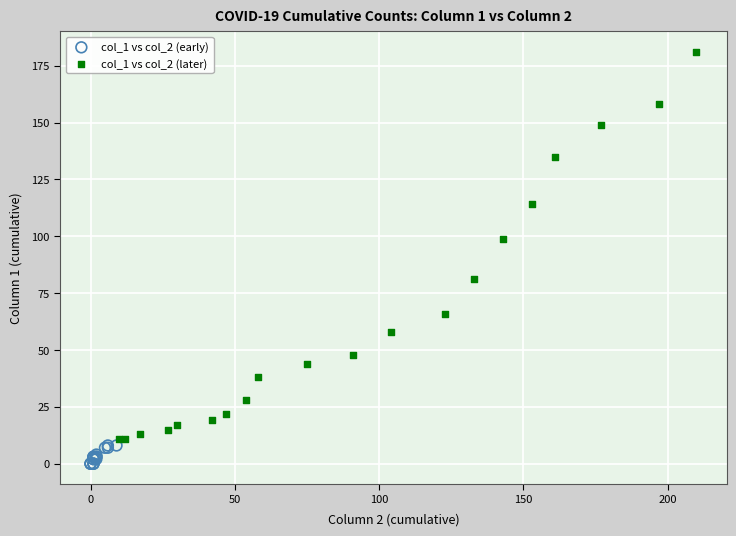

Which series has the widest spread of Y values?

col_1 vs col_2 (later)